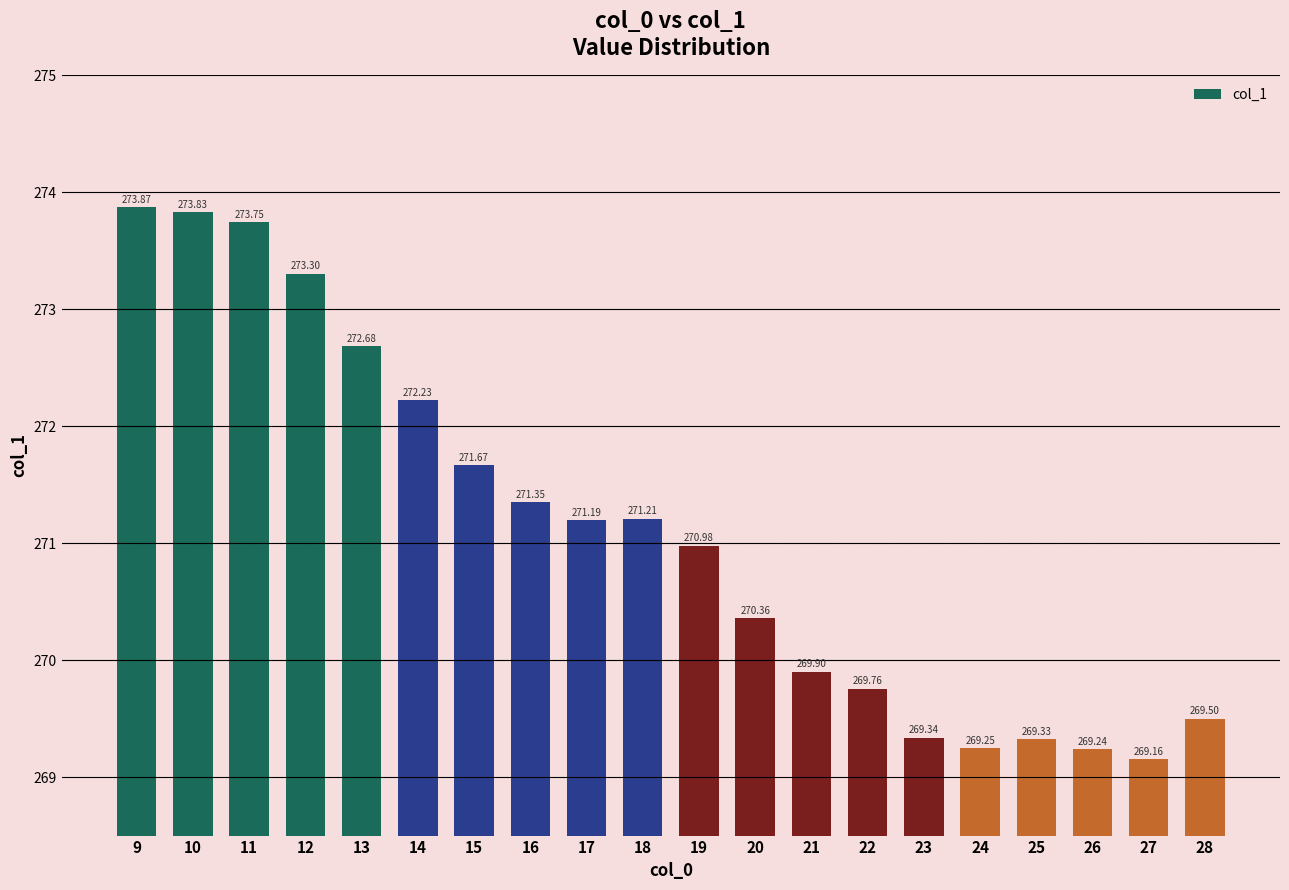

List the labels in order of value, smallest first.

27, 26, 24, 25, 23, 28, 22, 21, 20, 19, 17, 18, 16, 15, 14, 13, 12, 11, 10, 9